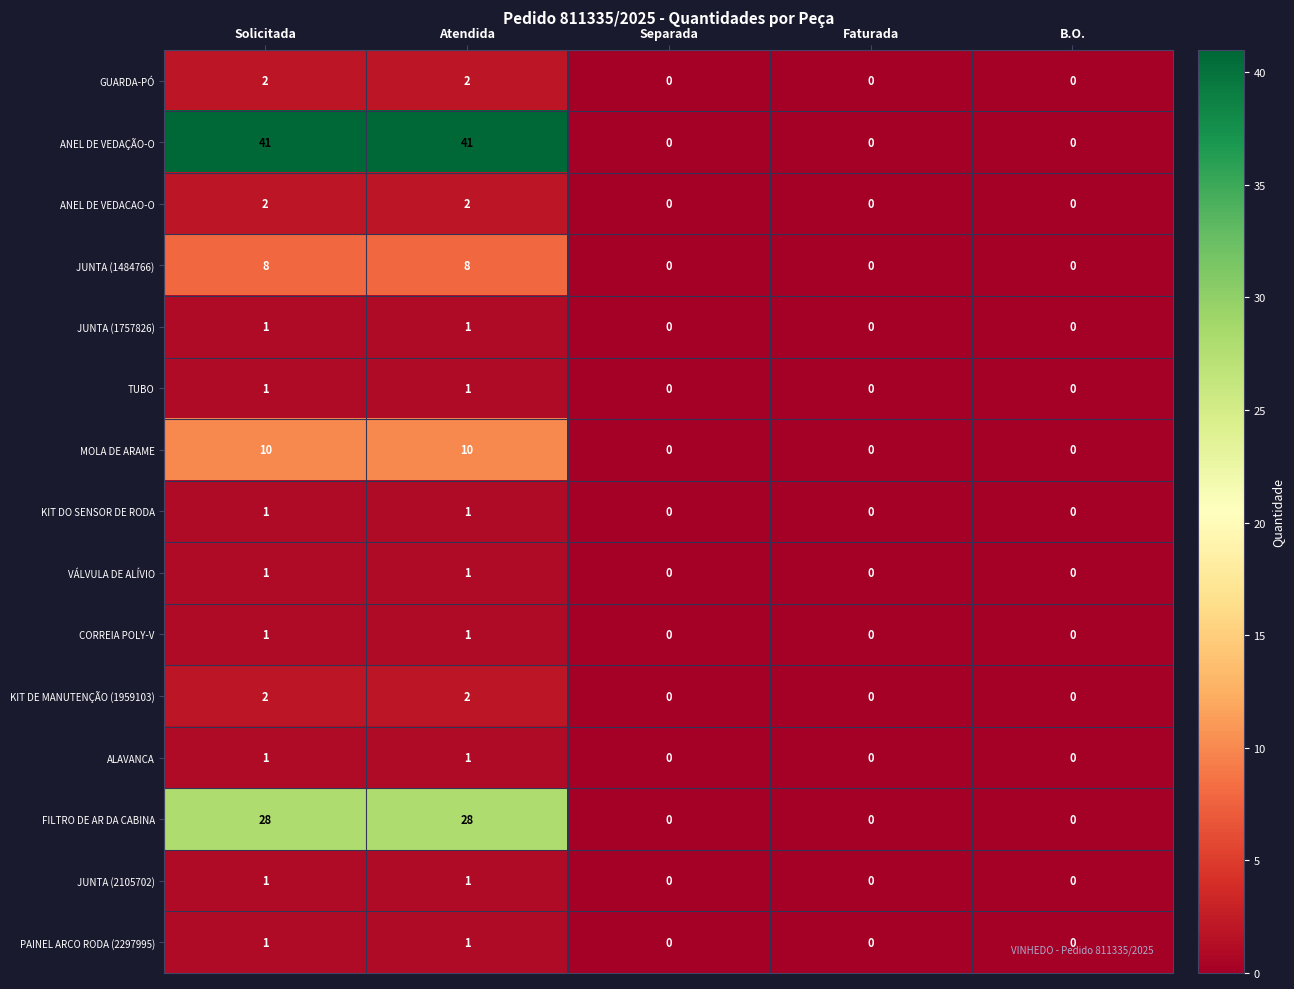

How many ALAVANCA values are between 0 and 1?

5